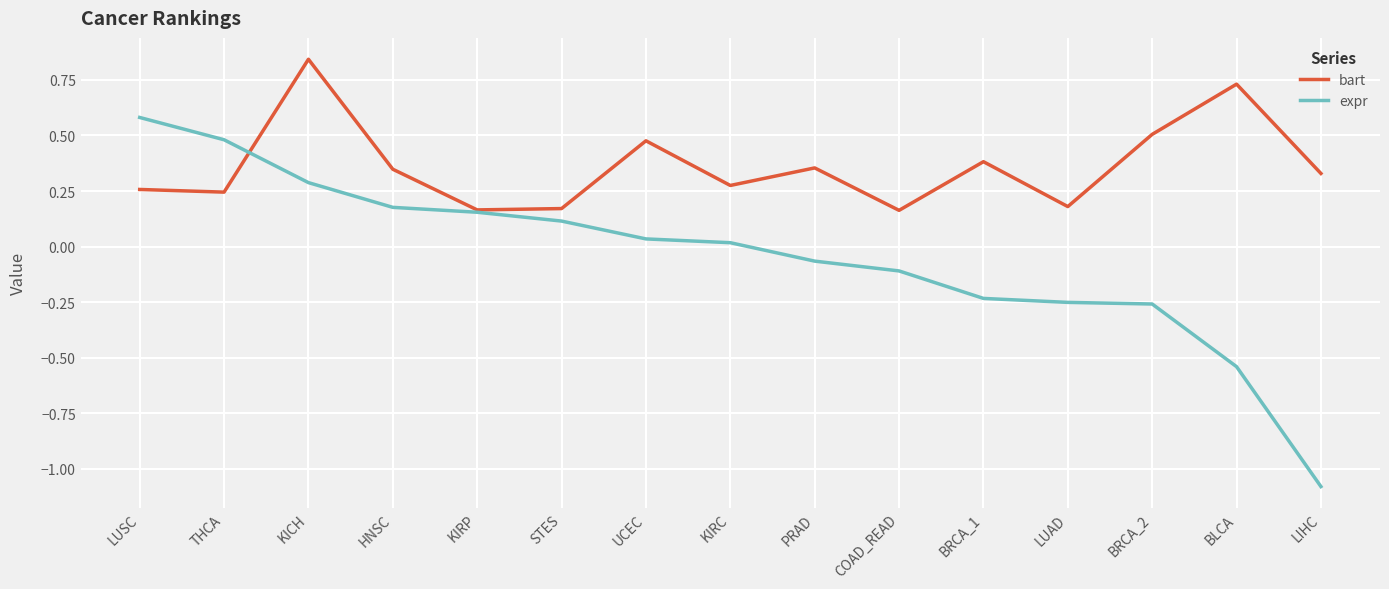

What position from the right is KIRP?

11